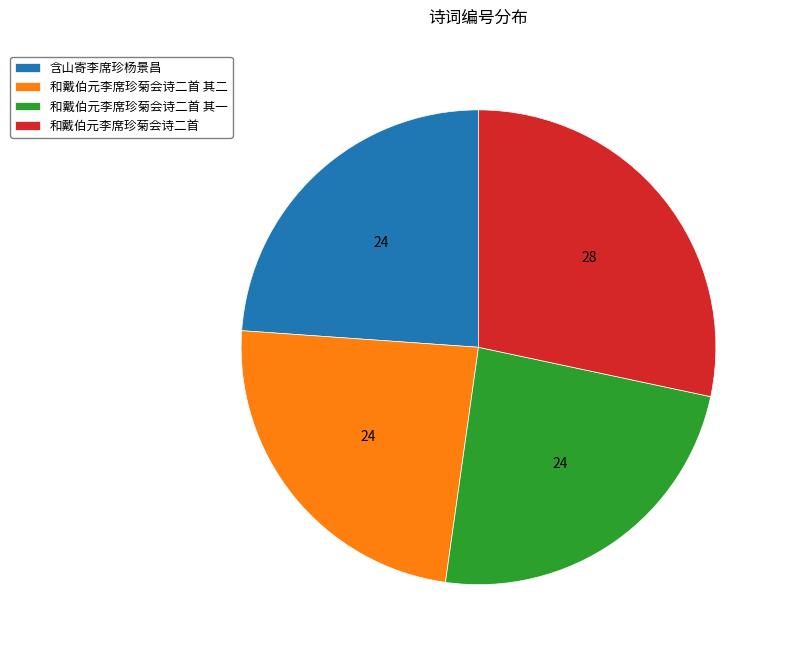

Is there any slice that represents more than half of the pie?

No